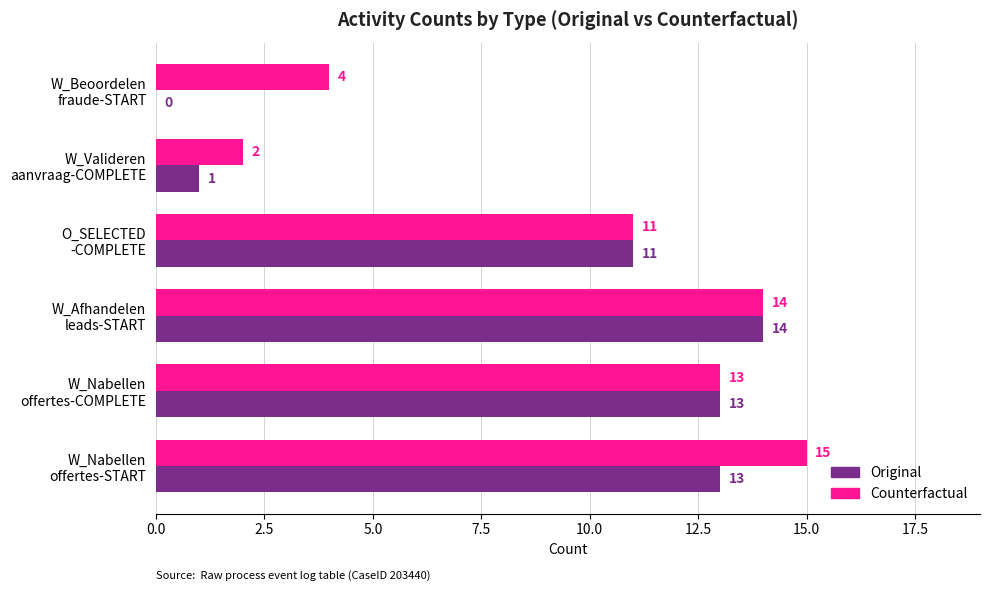

What is the sum of all Original values?

52